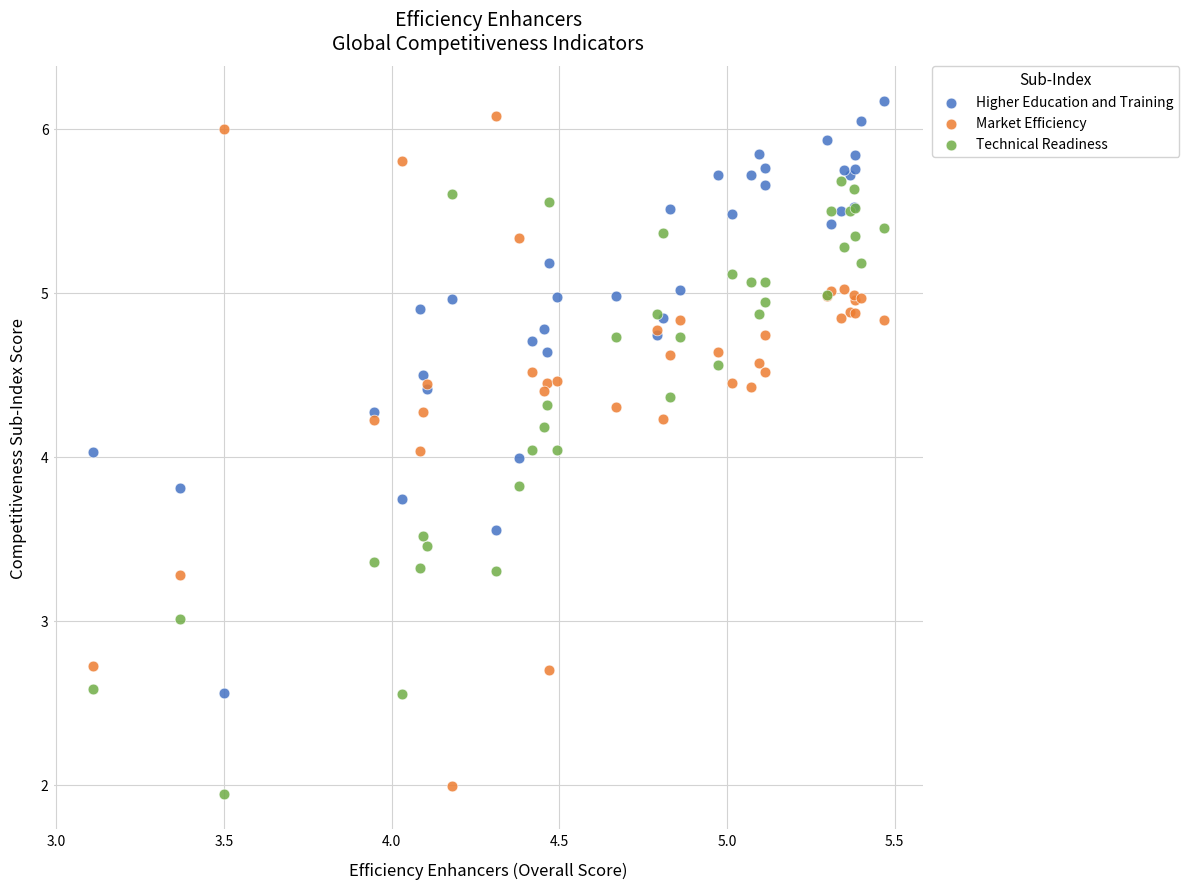

Which series contains the highest Y value?

Higher Education and Training